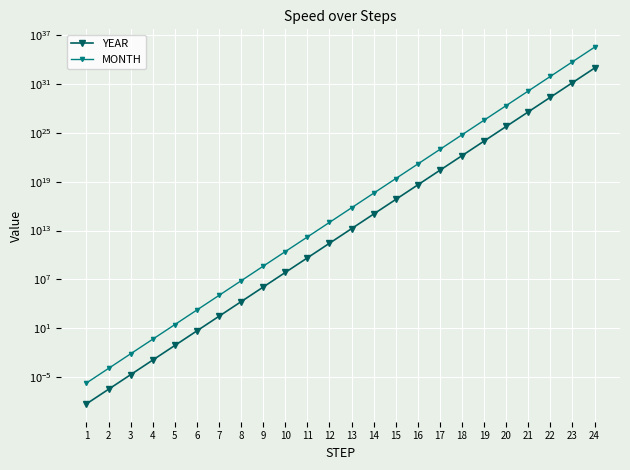

What is the value of the YEAR point at the 19th from the left?

968484230514489562234880.0